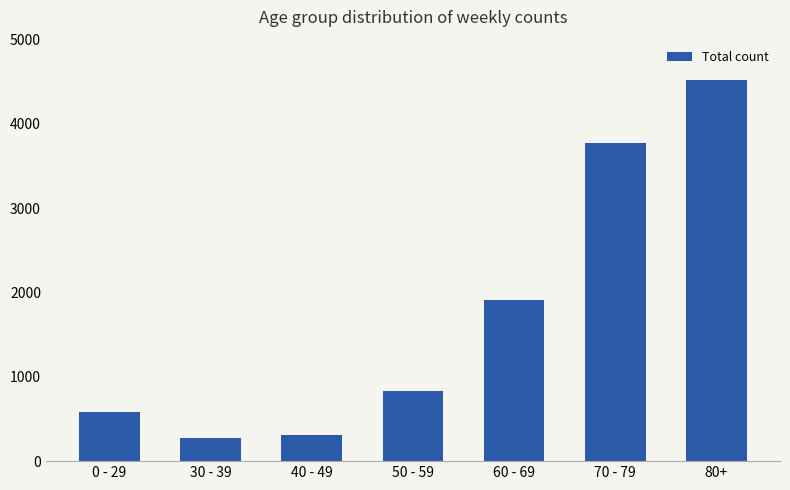

Are the bars horizontal?

No